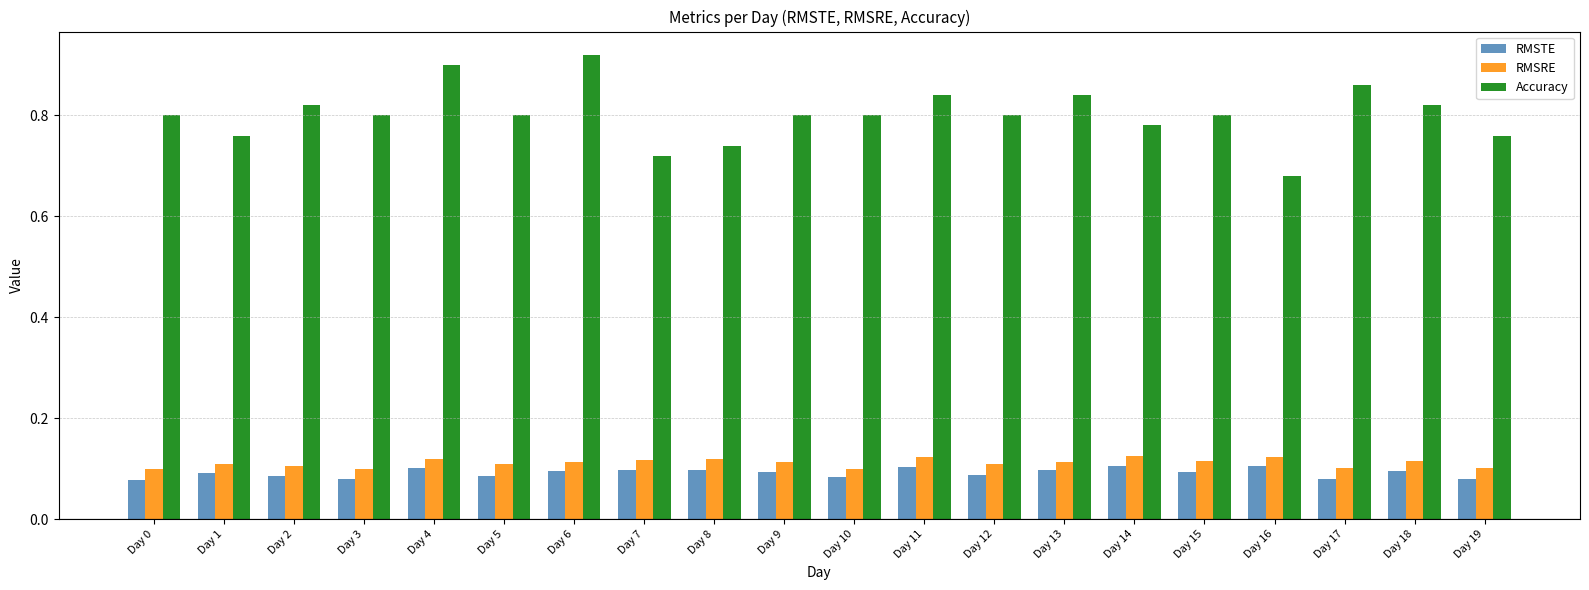

What is the sum of the Accuracy values at Day 12 and Day 13?

1.6